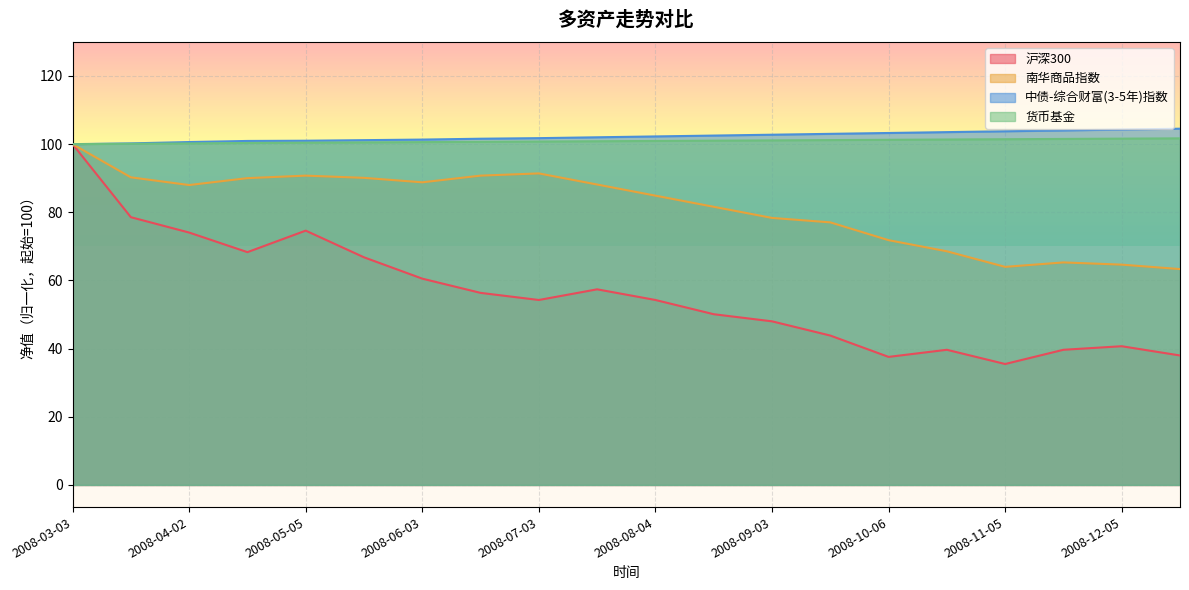

Which series has the largest range (max minus min)?

沪深300